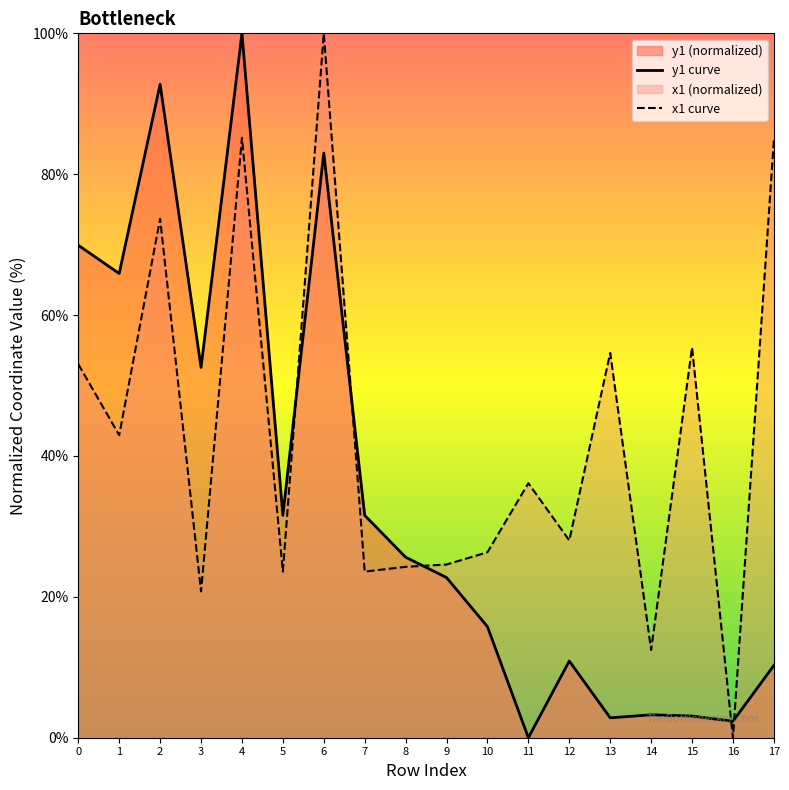

True or false: x1 curve has a value of 12.7 at 8.

False